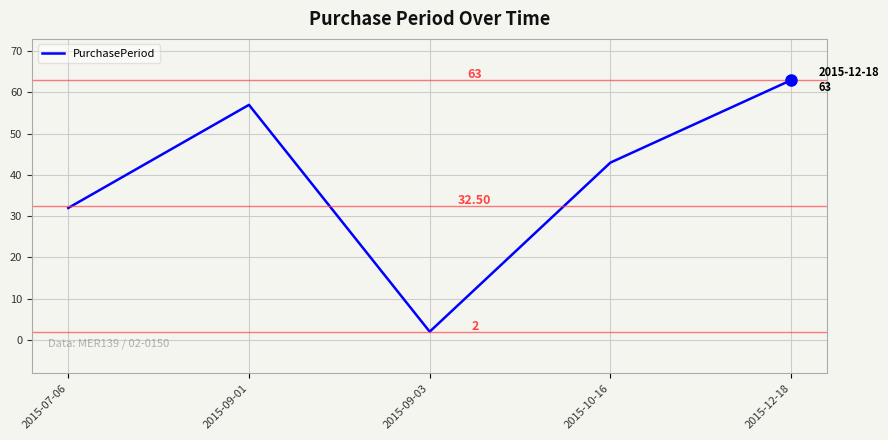

Count the number of data series in this chart.

1